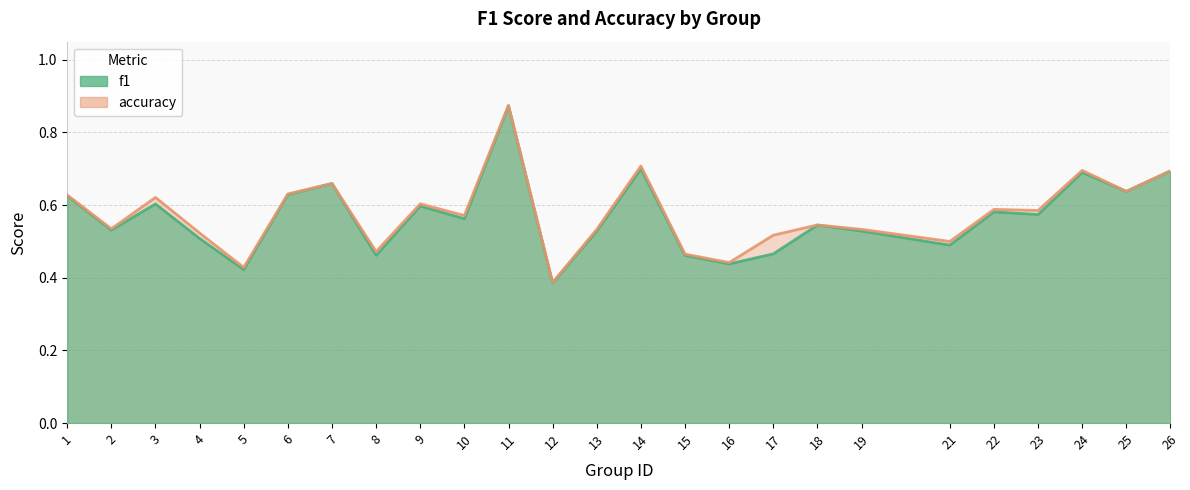

How many lines are shown in the chart?

2